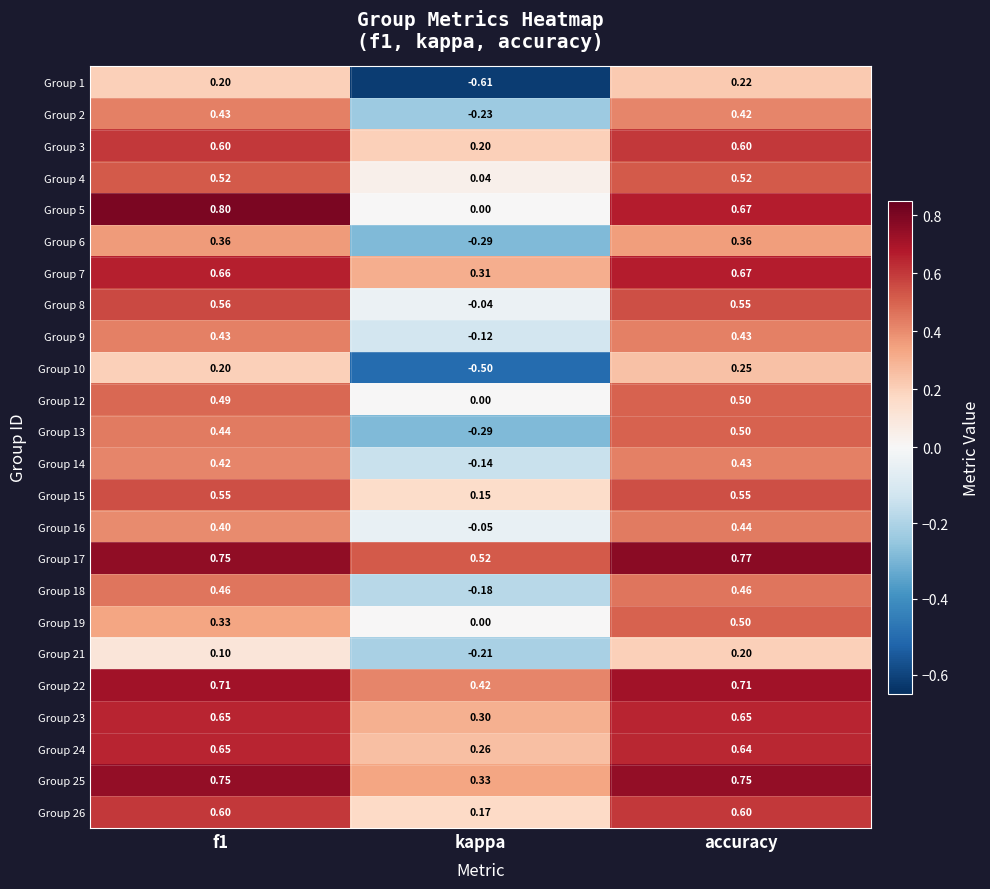

At which label does Group 24 reach its minimum?

kappa